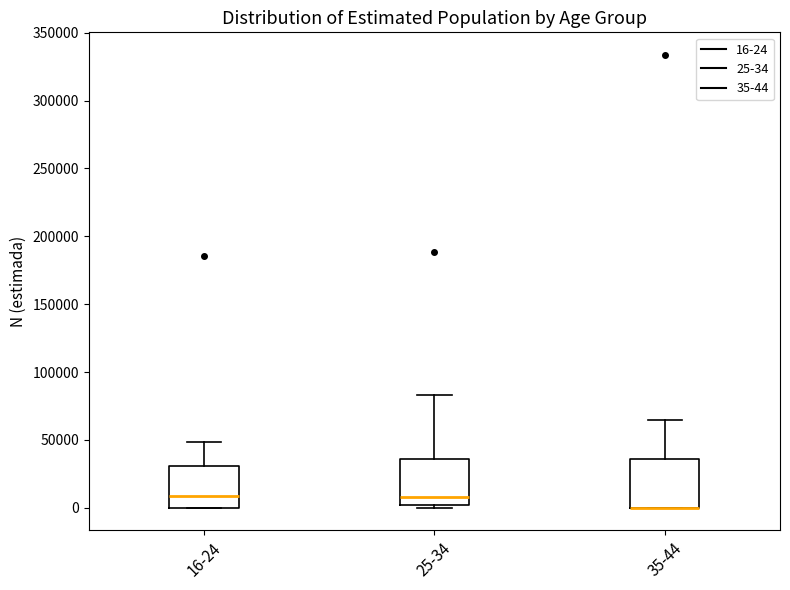

Reading left to right, read every box against the y-axis: the position of its median line, the range the box covers, and the ends of its whiskers. The values are not printed on the chart, so give them approximately, as read against the axis.

16-24: median 10000, box 0 to 30000, whiskers 0 to 50000
25-34: median 10000, box 0 to 35000, whiskers 0 (just below the box's lower edge) to 85000
35-44: median 0 (drawn on the box's lower edge), box 0 to 35000, whiskers 0 to 65000